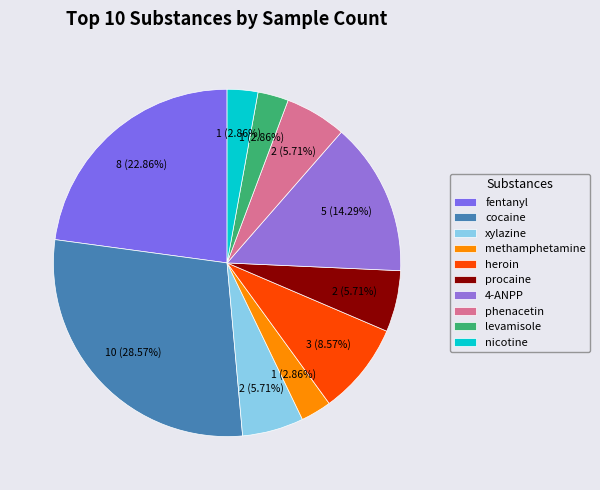

How many segments does this pie chart have?

10